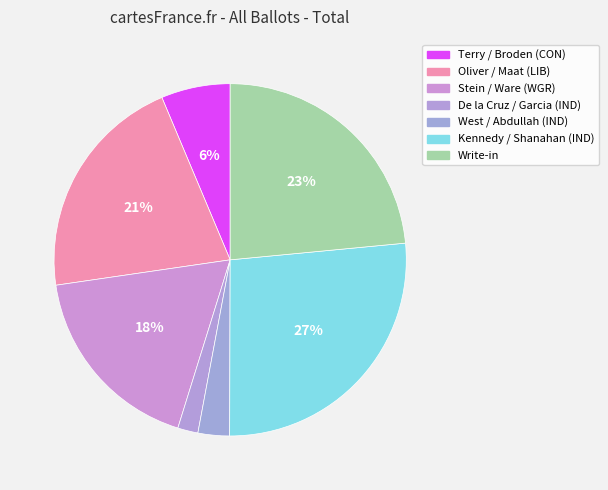

To the nearest percent, what is the combined percentage of Write-in and Kennedy / Shanahan (IND)?

50%